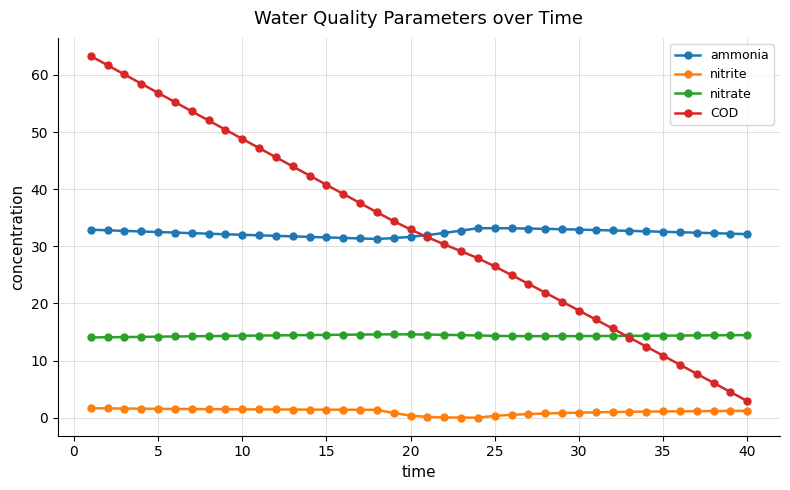

List the series in order of their peak value, highest first.

COD, ammonia, nitrate, nitrite